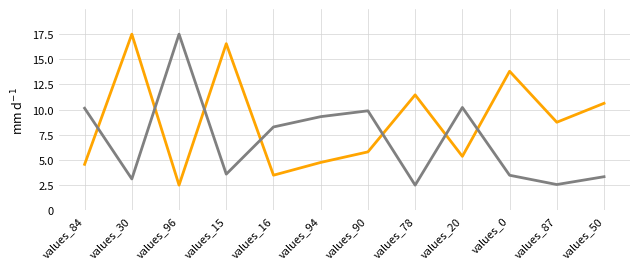

What is the greatest value displayed?

17.5